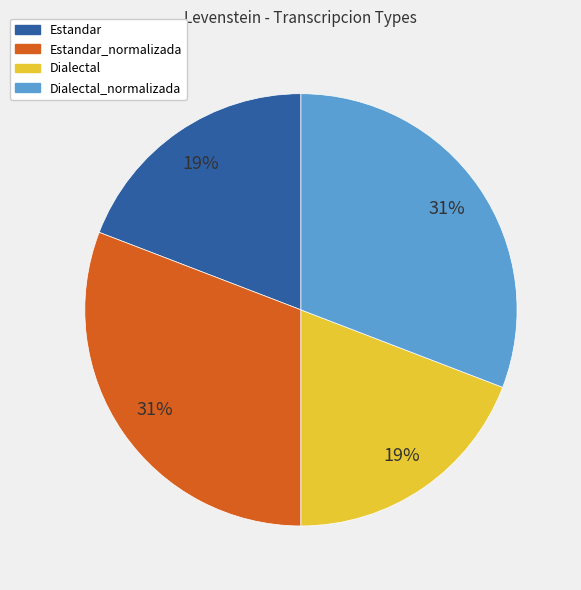

How many segments does this pie chart have?

4